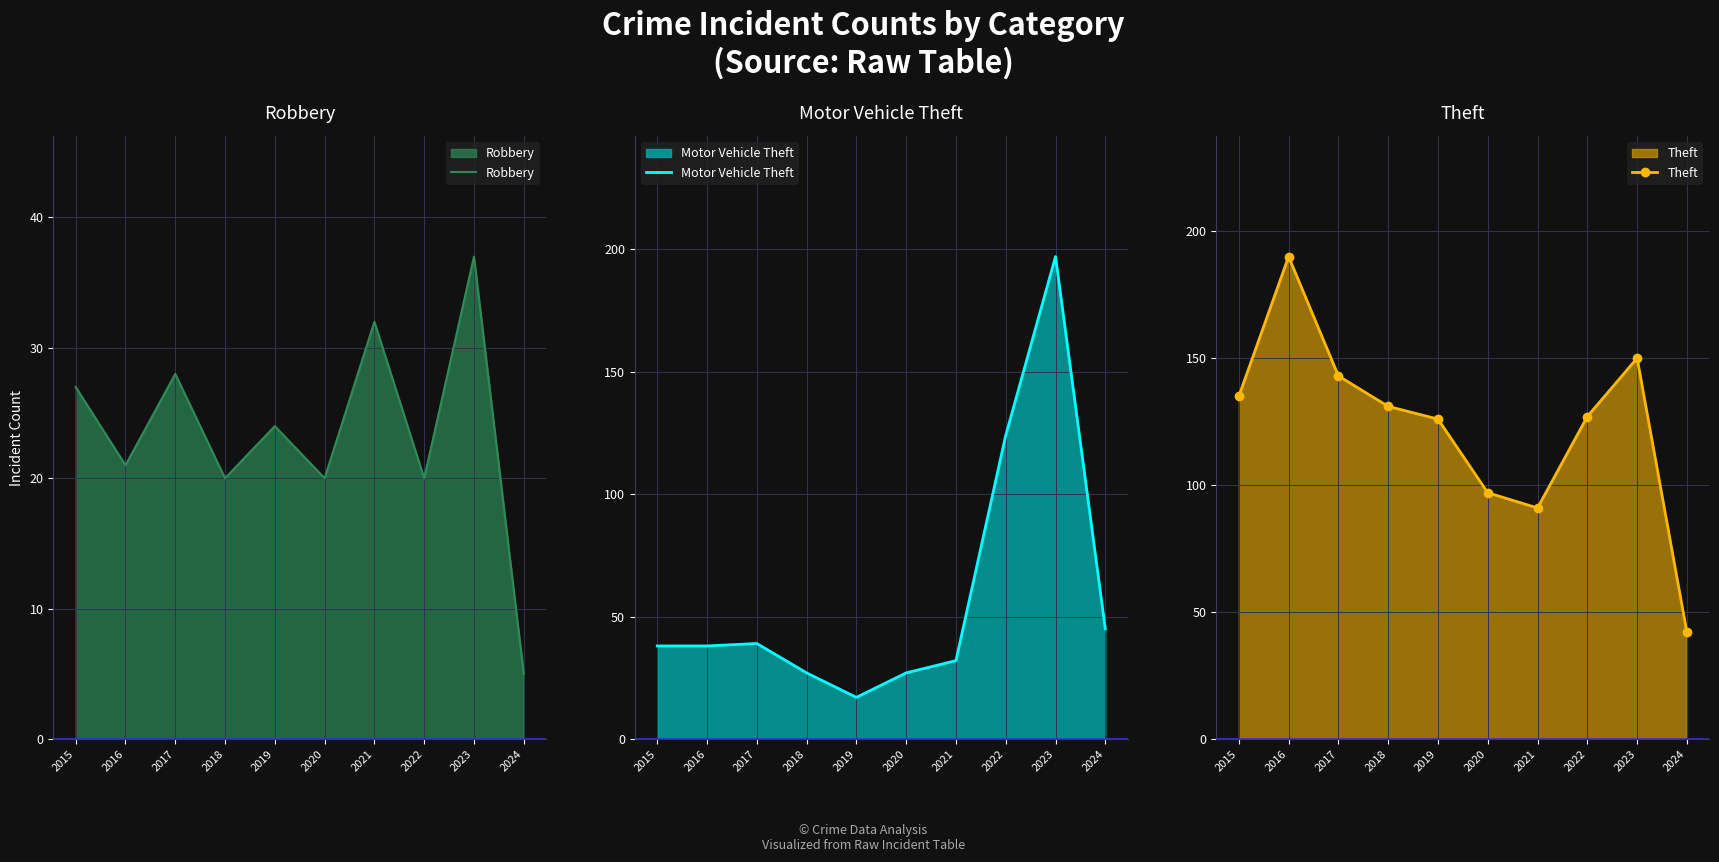

How many series are shown in this chart?

3